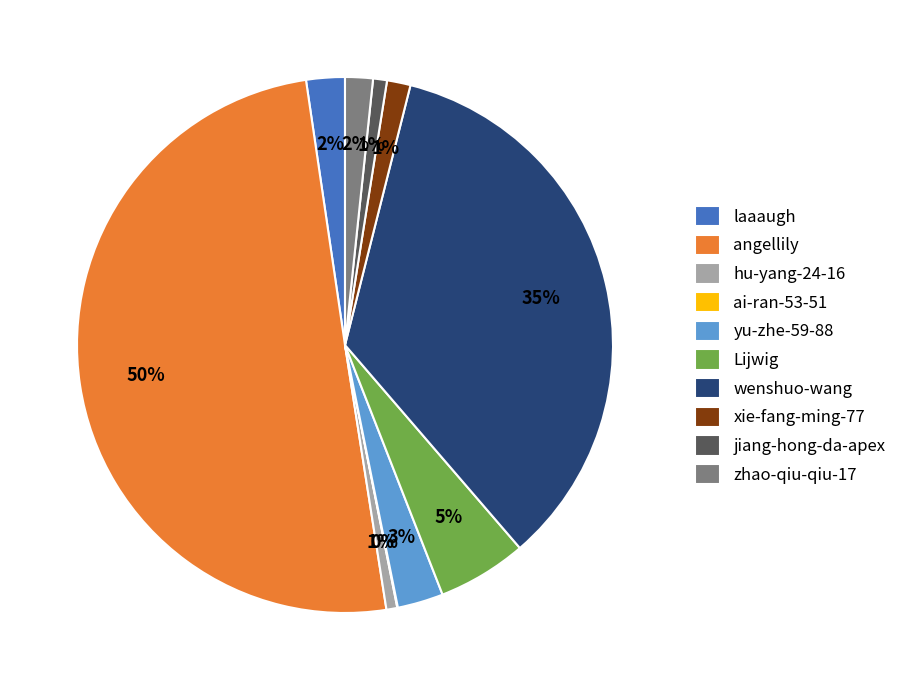

What is the majority slice?

angellily